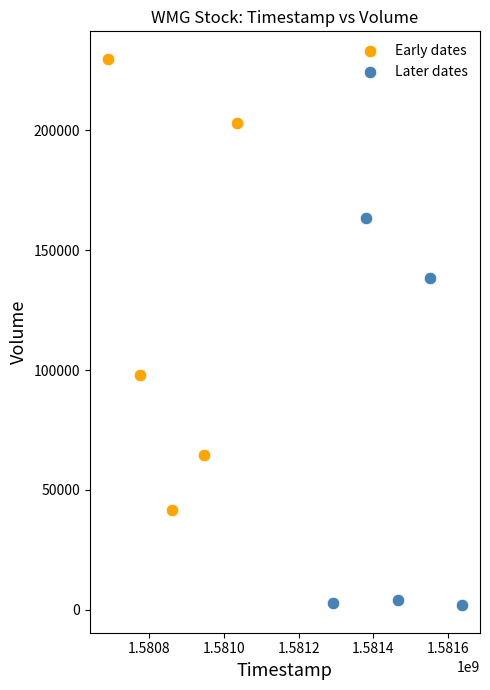

Which series has the largest Y range (max minus min)?

Early dates